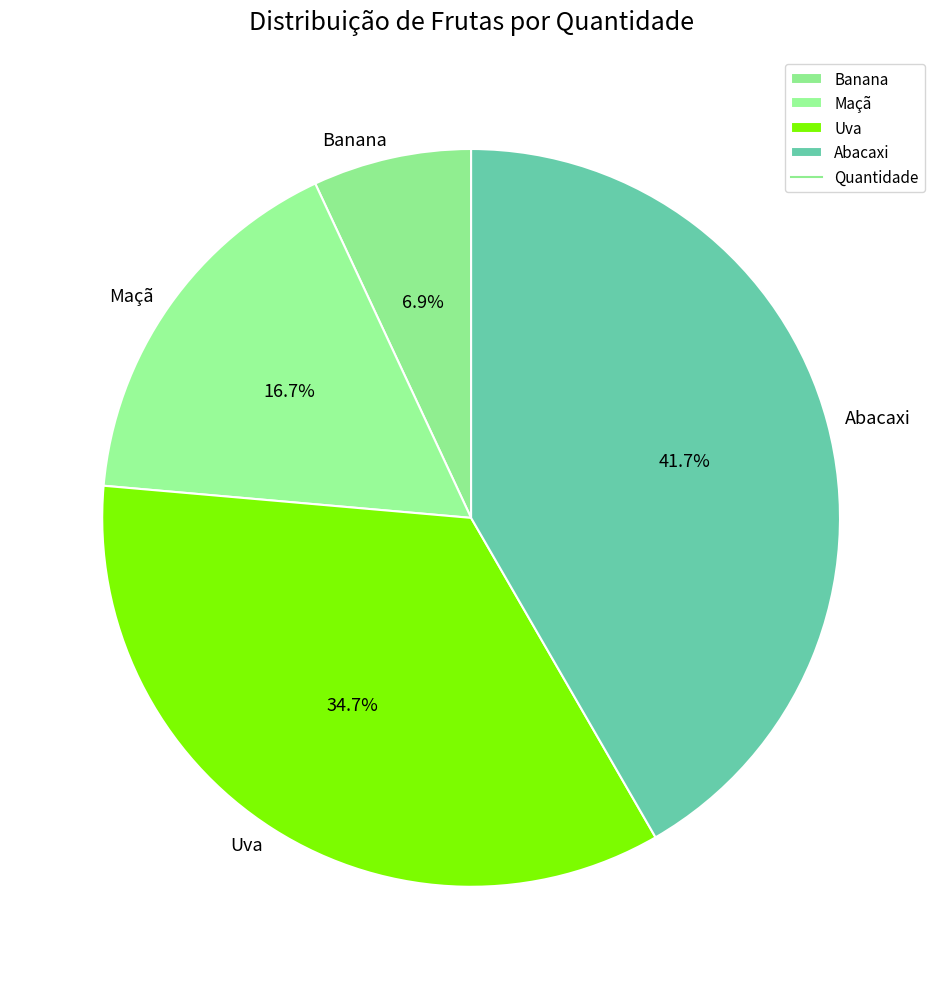

Is the sum of Maçã and Abacaxi greater than half?

Yes